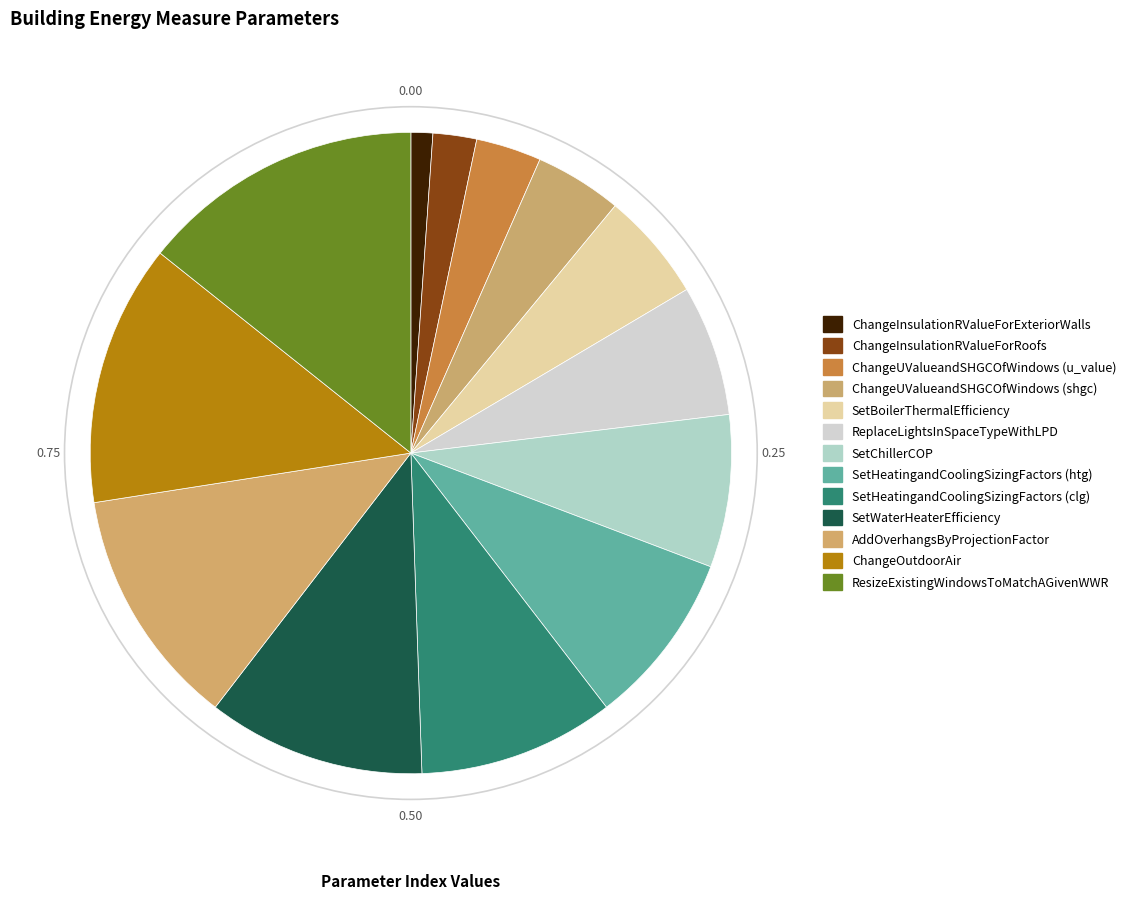

True or false: ChangeInsulationRValueForExteriorWalls accounts for 1% of the total.

True